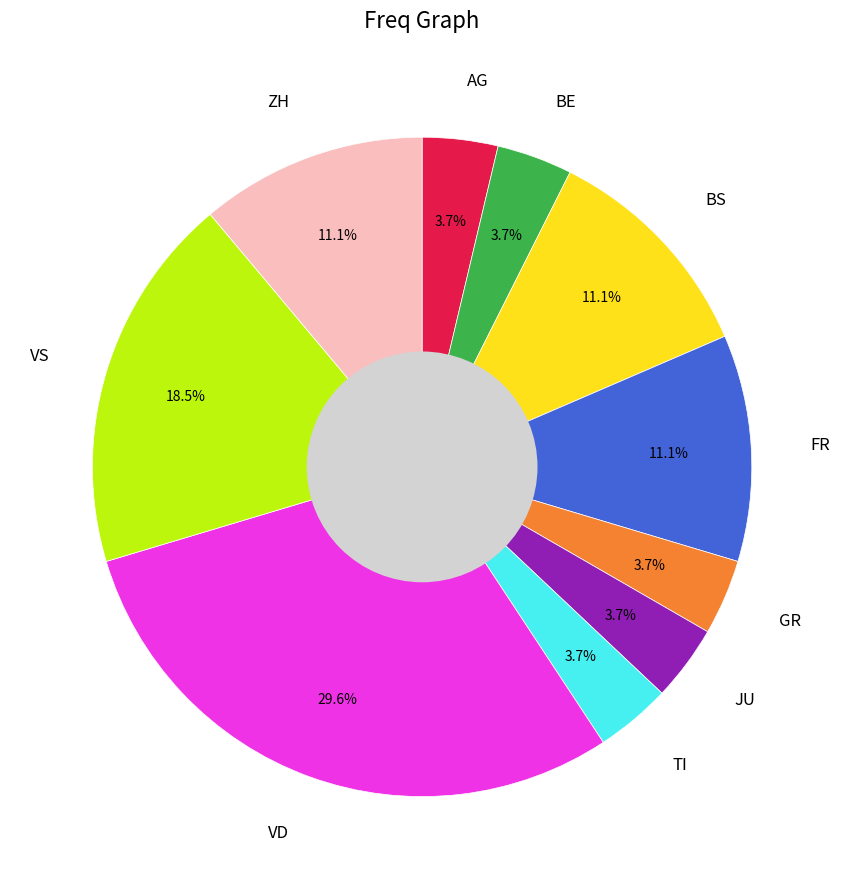

What percentage is NOT represented by BS?

88.9%